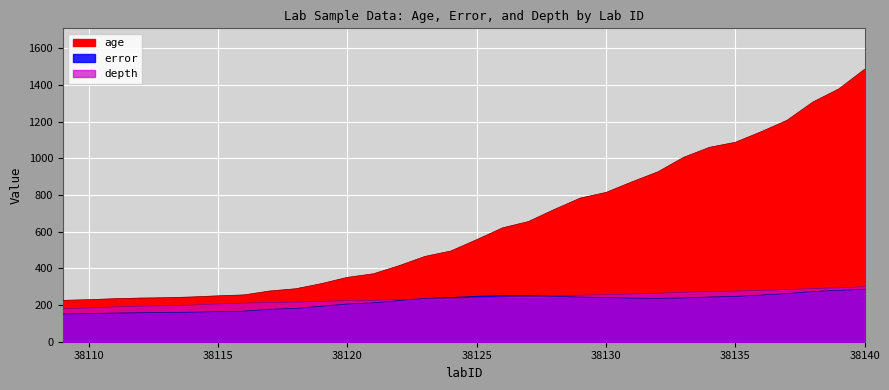

Is it true that error equals 124.2 at 38135?

False